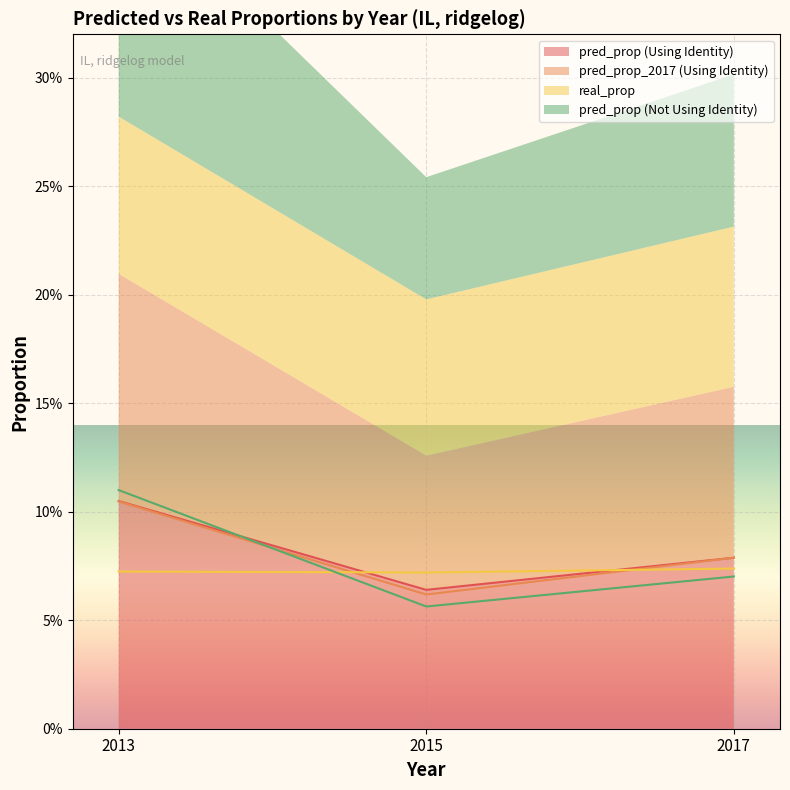

What is the approximate value of pred_prop (Using Identity) at 2017?

0.1